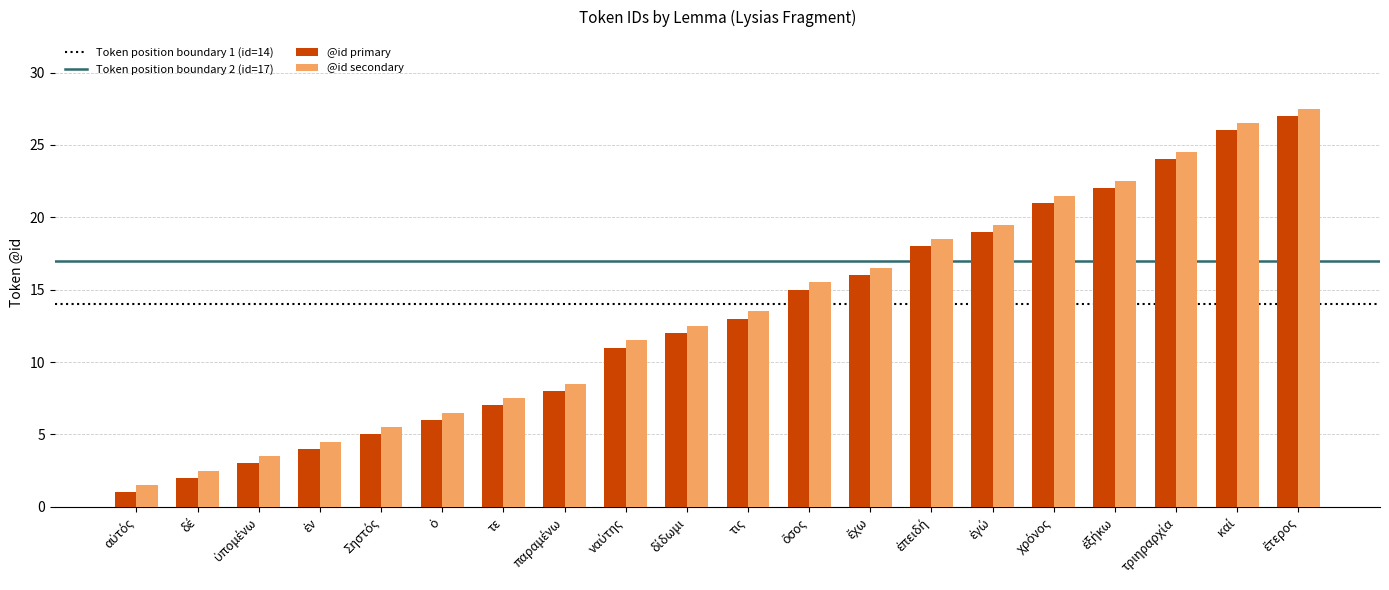

At τε, list the series in order from largest to smallest.

@id secondary, @id primary